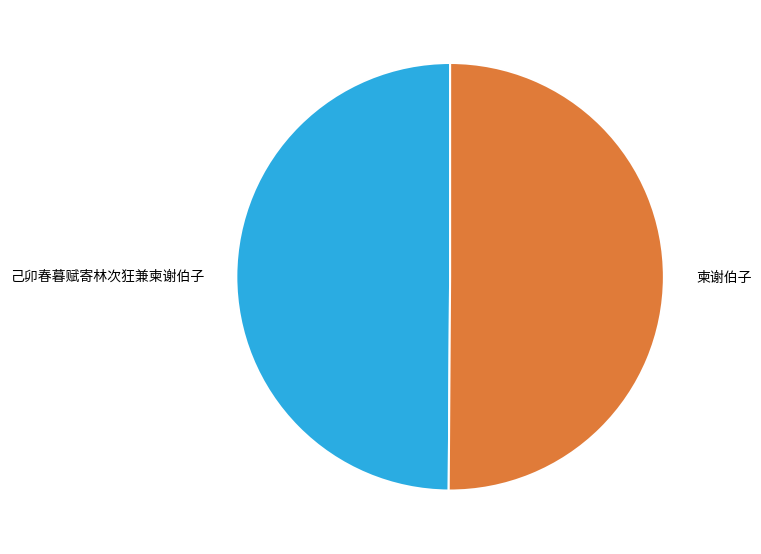

Approximately how many times larger is the value at 己卯春暮赋寄林次狂兼柬谢伯子 compared to 柬谢伯子?

1.0